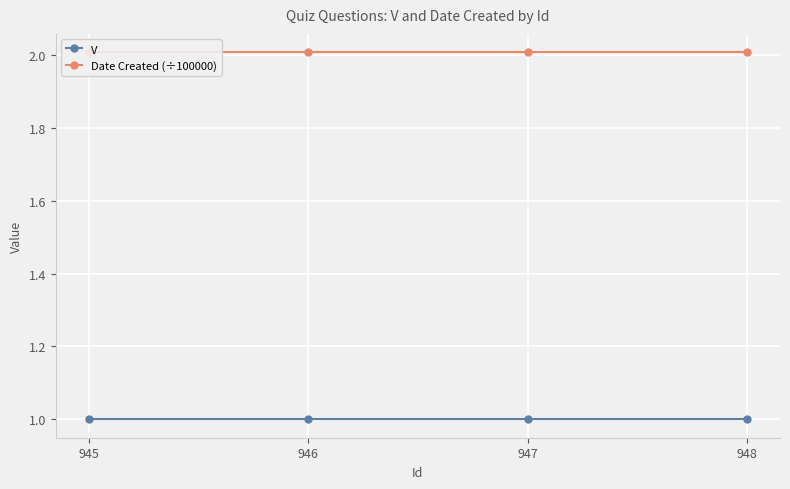

True or false: V has more than 2 interior local peaks.

False